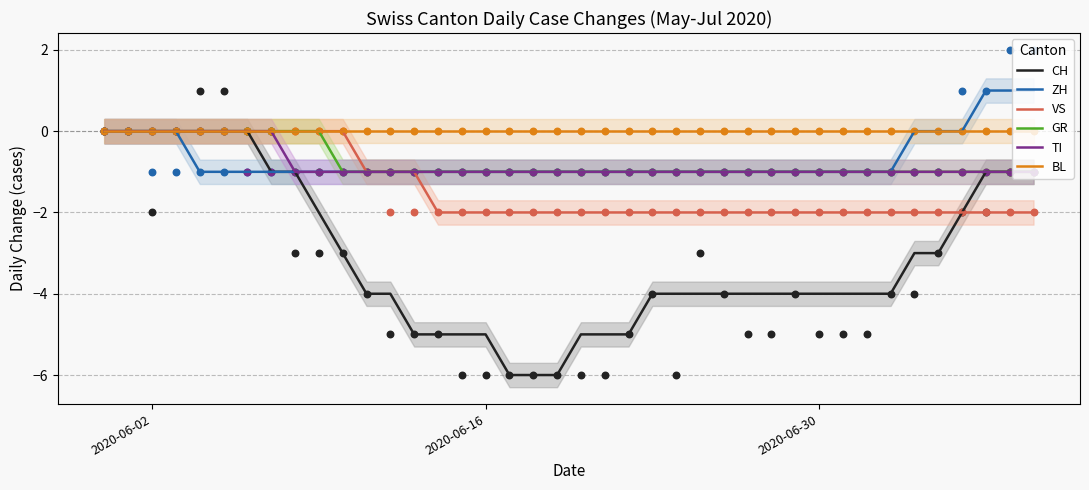

Which series contains the lowest Y value?

CH